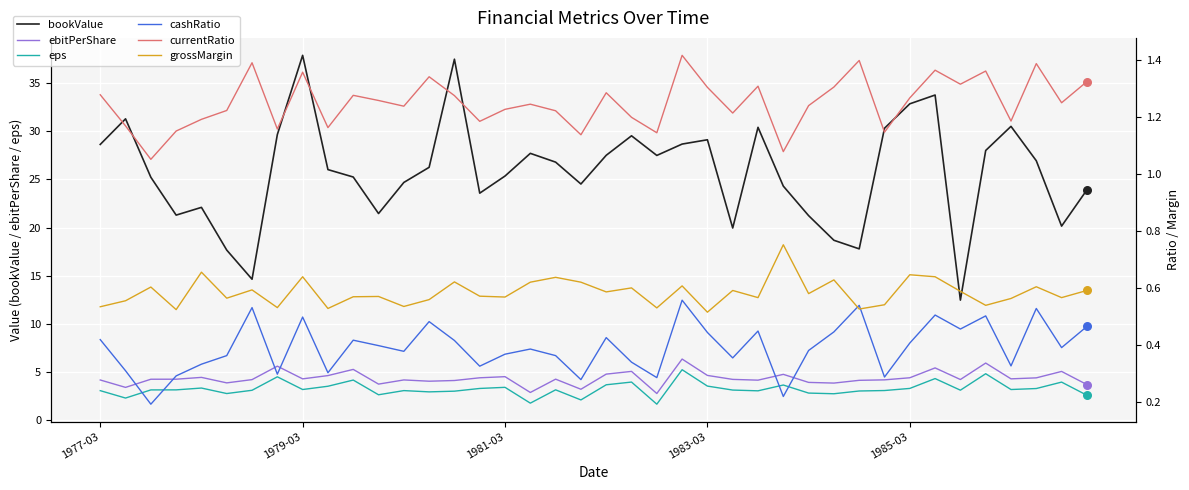

What are all the series names shown in the legend?

bookValue, ebitPerShare, eps, cashRatio, currentRatio, grossMargin